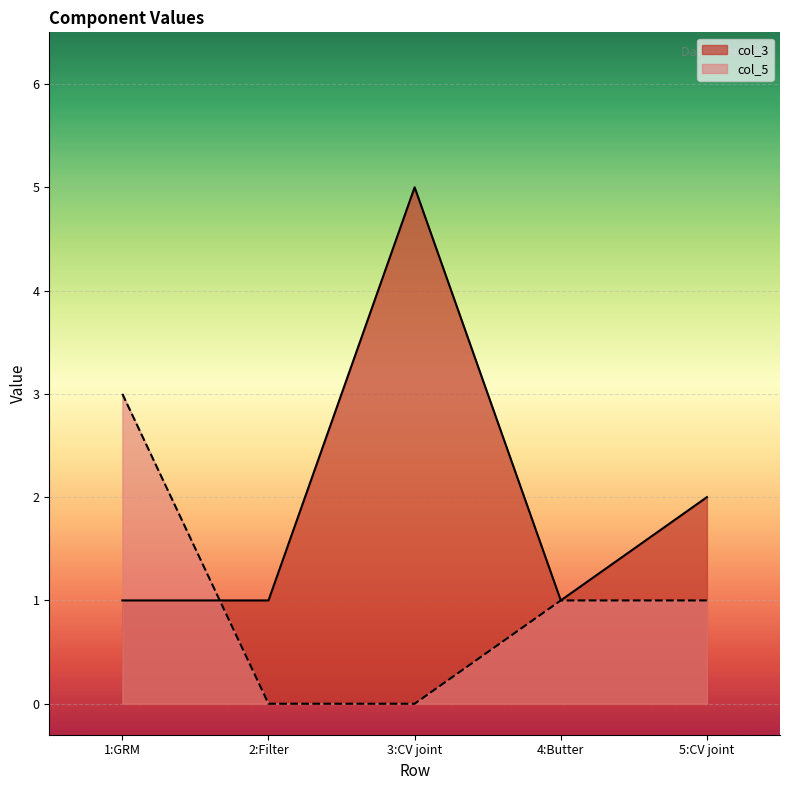

Rank the series by their average value, from lowest to highest.

col_5, col_3